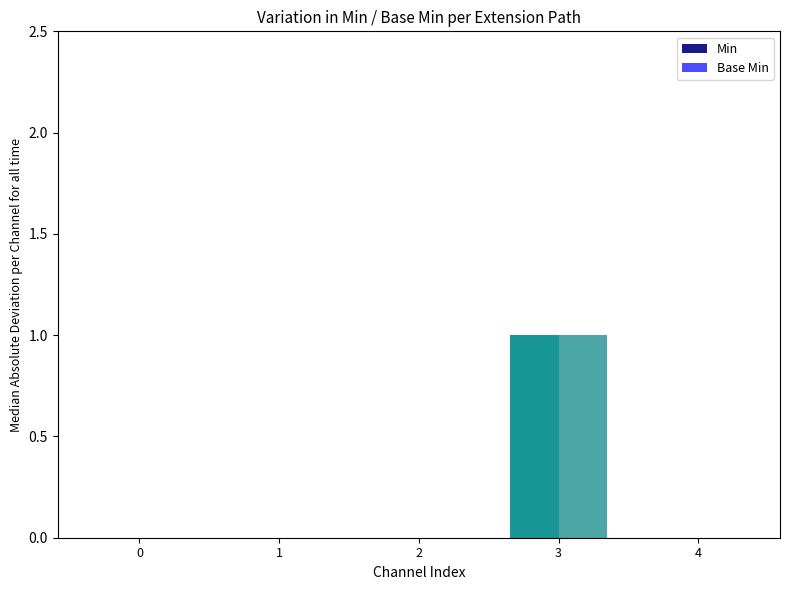

Count the number of categories in the chart.

5